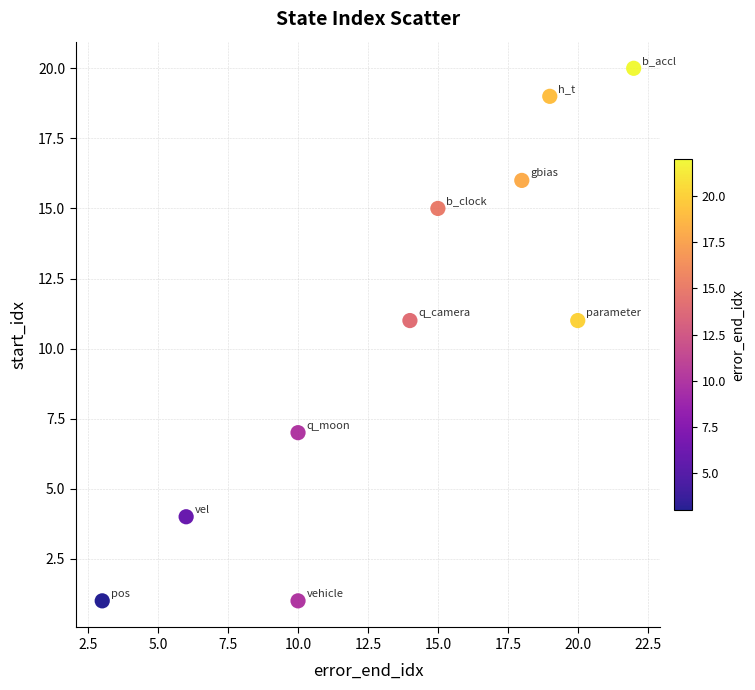

What is the range of Y values (max minus min)?

19